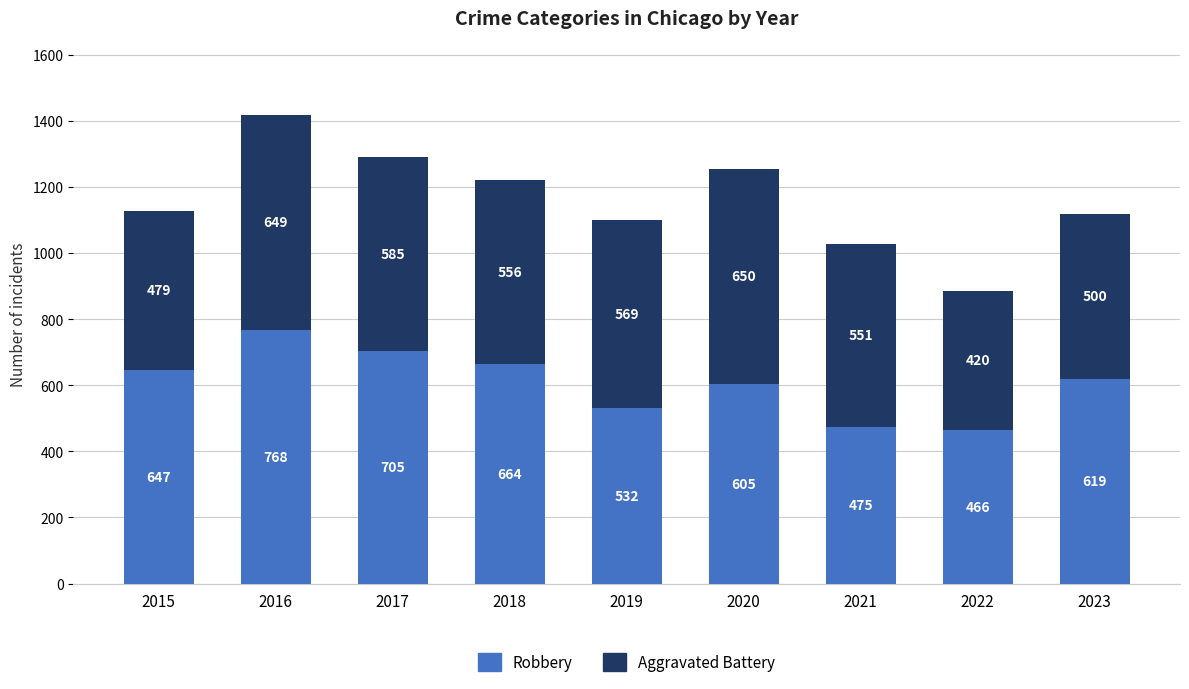

The value of Robbery at 2022 is 733. True or false?

False